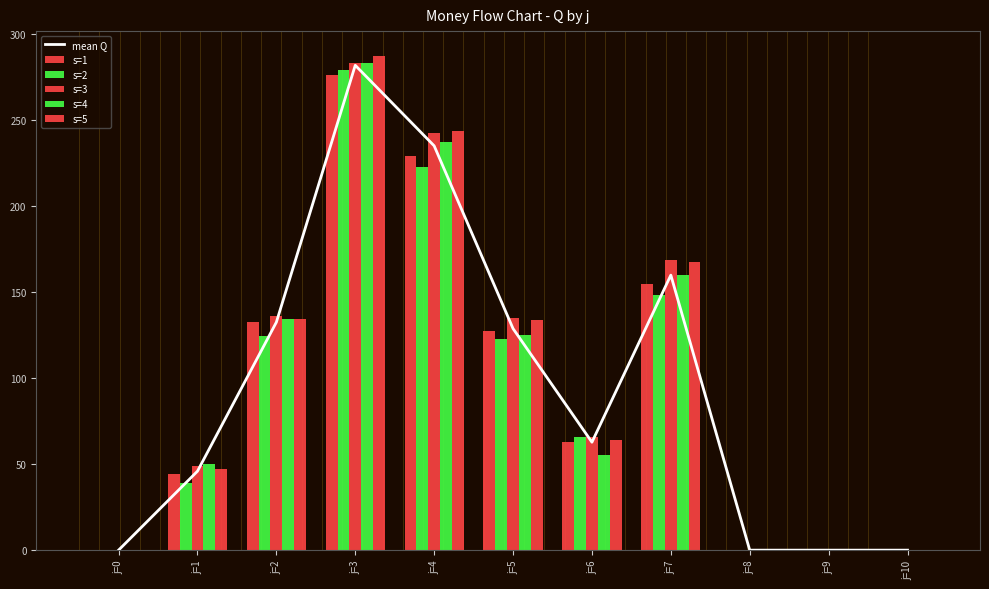

What is the approximate value of mean Q at j=1?

45.9